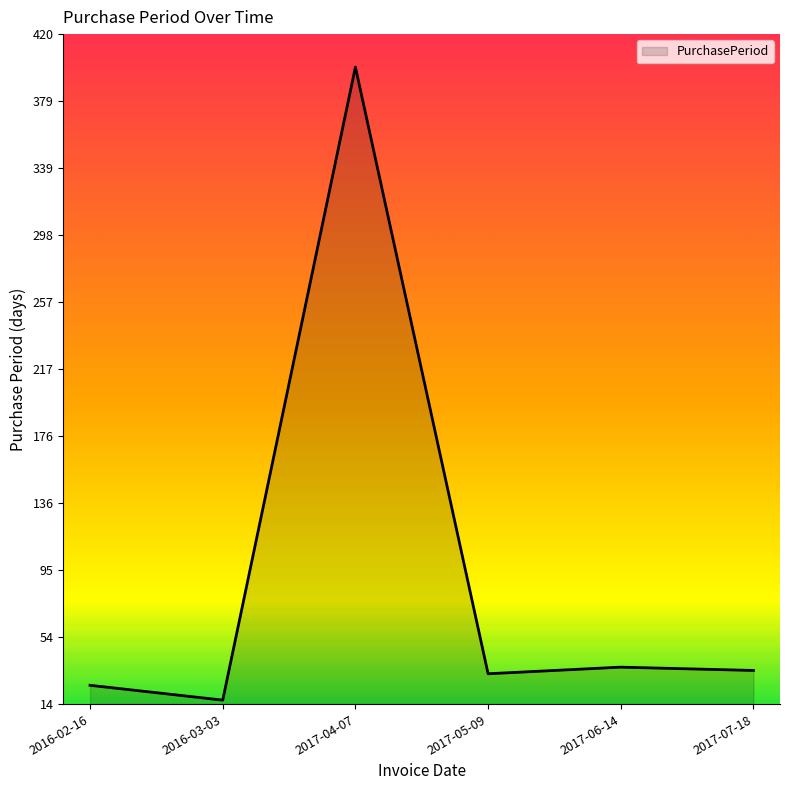

Approximately how many times larger is the value at 2016-03-03 compared to 2016-02-16?

0.6